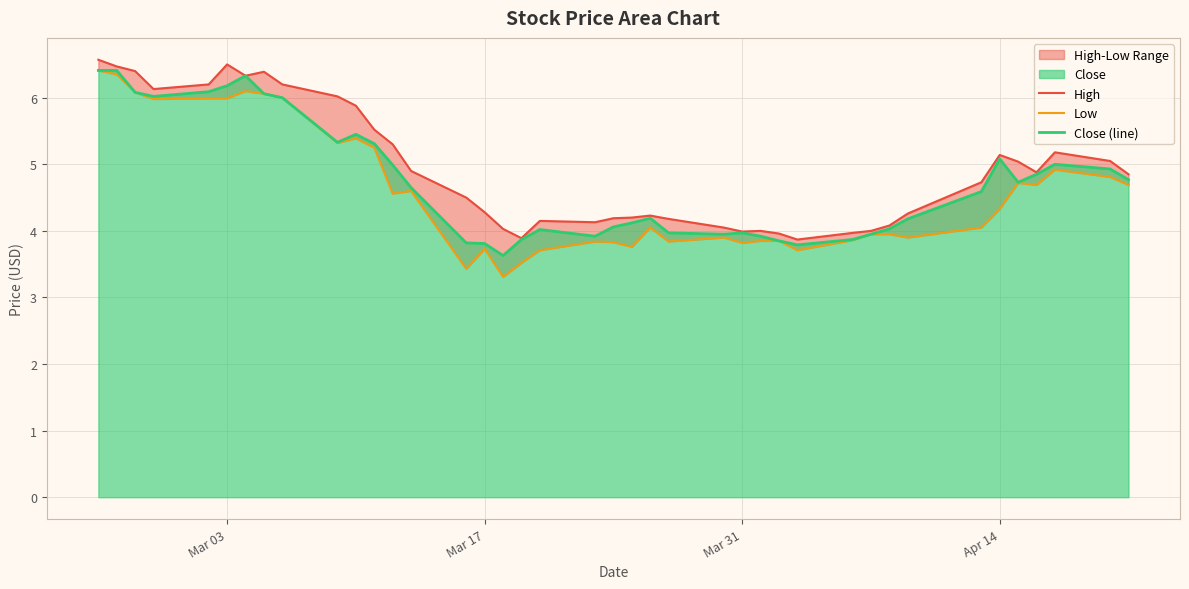

What is the difference between the maximum and minimum values in the Close (line) series?

2.8